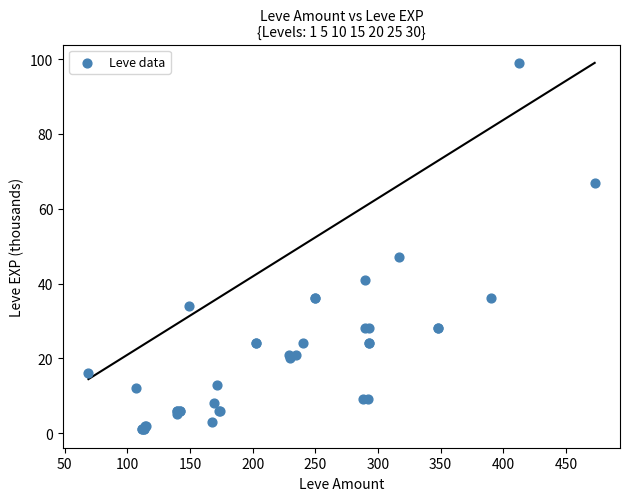

What Y value in the scatter plot is closest to 50?

47